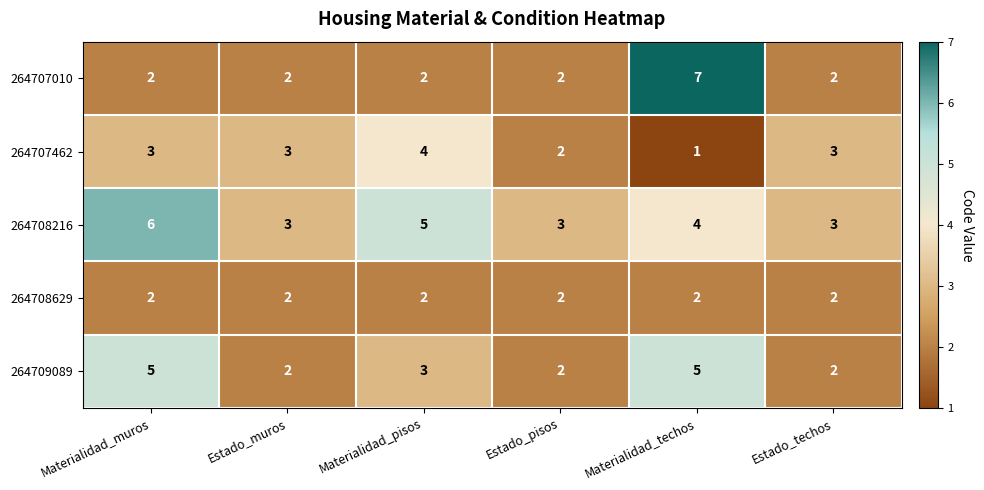

What is the sum of the 264707462 values at Materialidad_muros and Estado_muros?

6